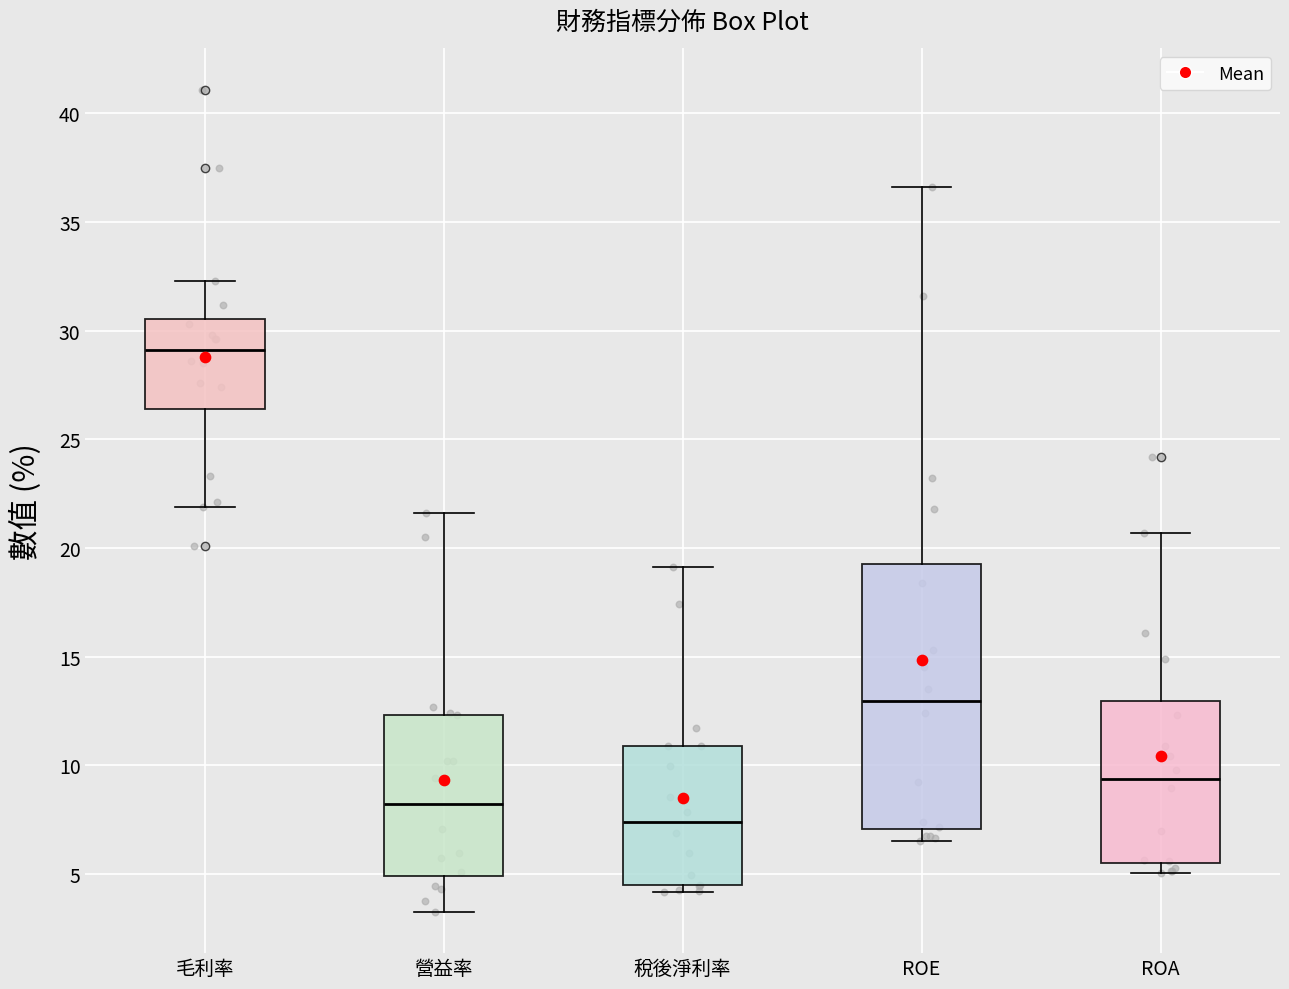

Reading left to right, read every box against the y-axis: the position of its median line, the range the box covers, and the ends of its whiskers. The values are not printed on the chart, so give them approximately, as read against the axis.

毛利率: median 29.0, box 26.5 to 30.5, whiskers 22.0 to 32.5
營益率: median 8.0, box 5.0 to 12.5, whiskers 3.0 to 21.5
稅後淨利率: median 7.5, box 4.5 to 11.0, whiskers 4.0 to 19.0
ROE: median 13.0, box 7.0 to 19.5, whiskers 6.5 to 36.5
ROA: median 9.5, box 5.5 to 13.0, whiskers 5.0 to 20.5